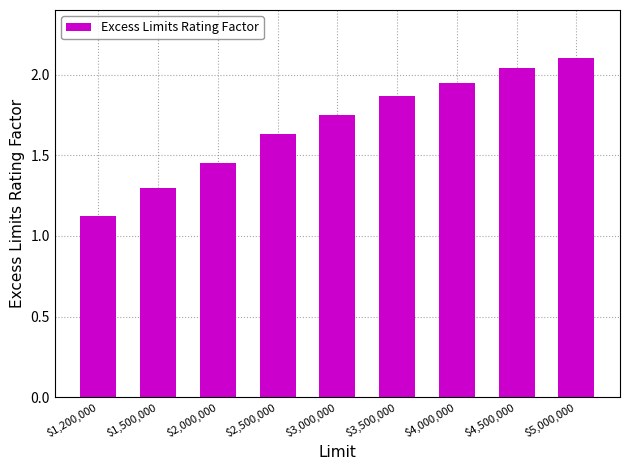

At which category does the chart reach its minimum across all series?

$1,200,000